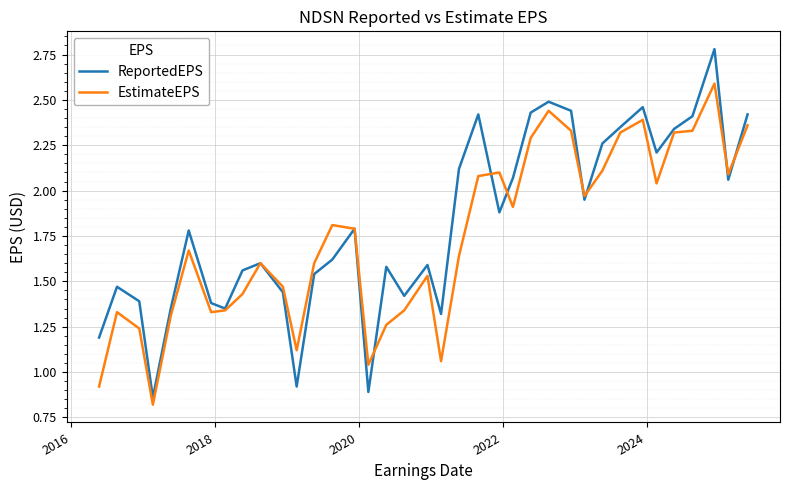

List the series in order of their peak value, lowest first.

EstimateEPS, ReportedEPS